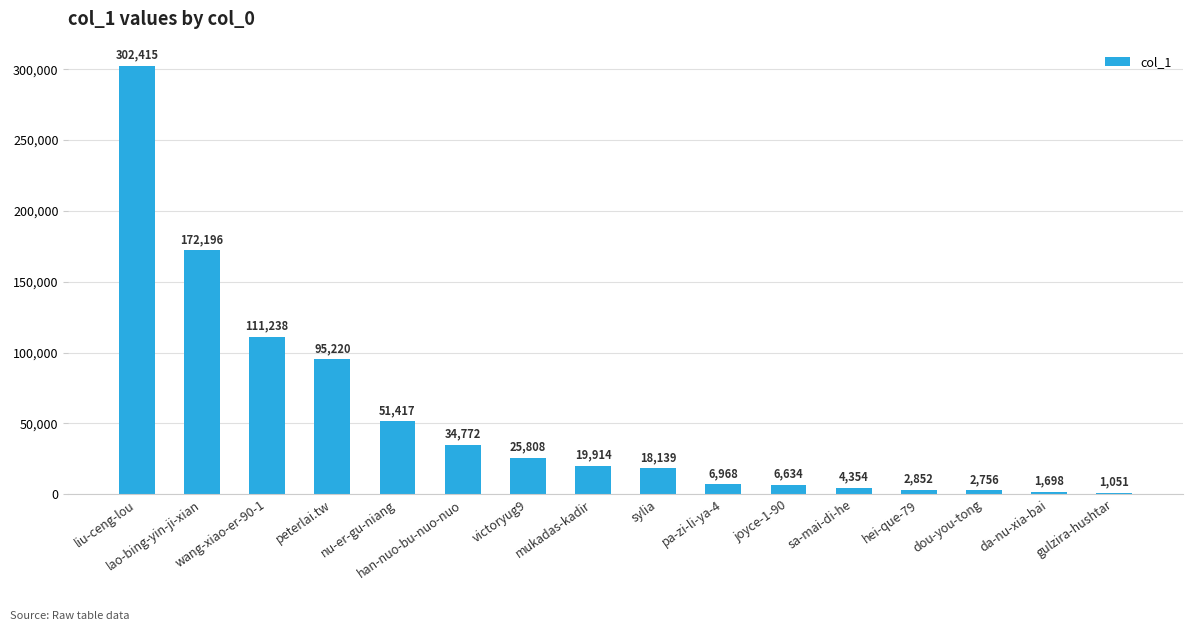

List the labels in order of value, largest first.

liu-ceng-lou, lao-bing-yin-ji-xian, wang-xiao-er-90-1, peterlai.tw, nu-er-gu-niang, han-nuo-bu-nuo-nuo, victoryug9, mukadas-kadir, sylia, pa-zi-li-ya-4, joyce-1-90, sa-mai-di-he, hei-que-79, dou-you-tong, da-nu-xia-bai, gulzira-hushtar